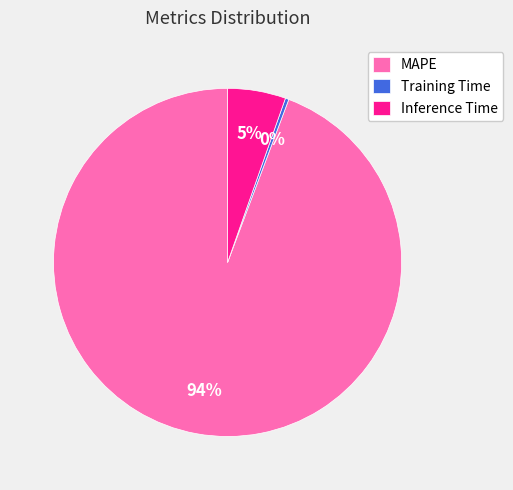

True or false: Training Time accounts for 13% of the total.

False